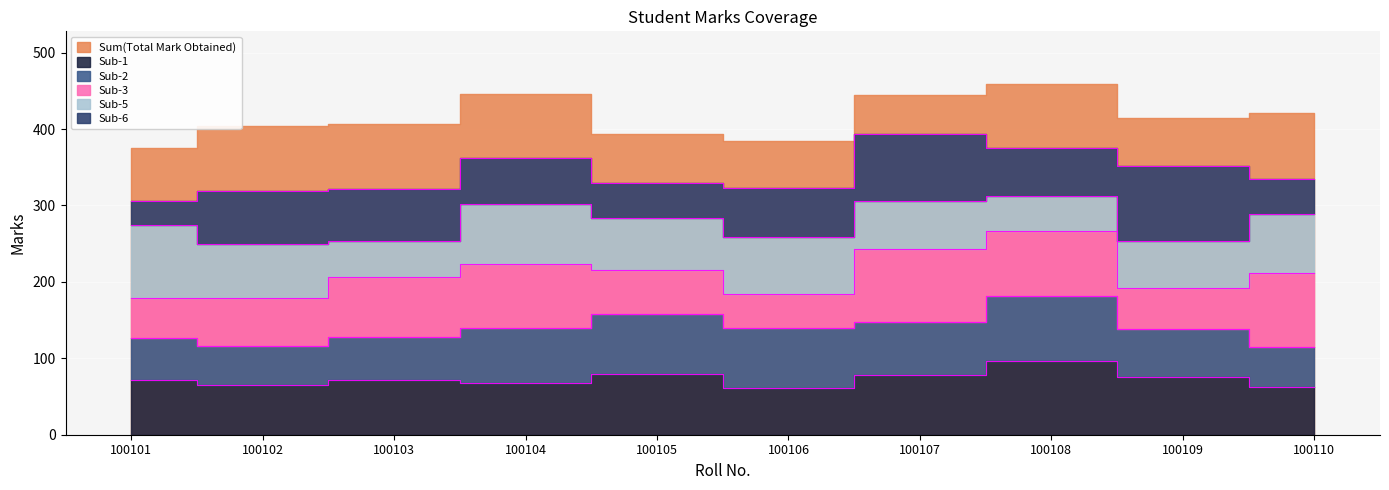

The value of Sub-3 at 100102 is 13. True or false?

False